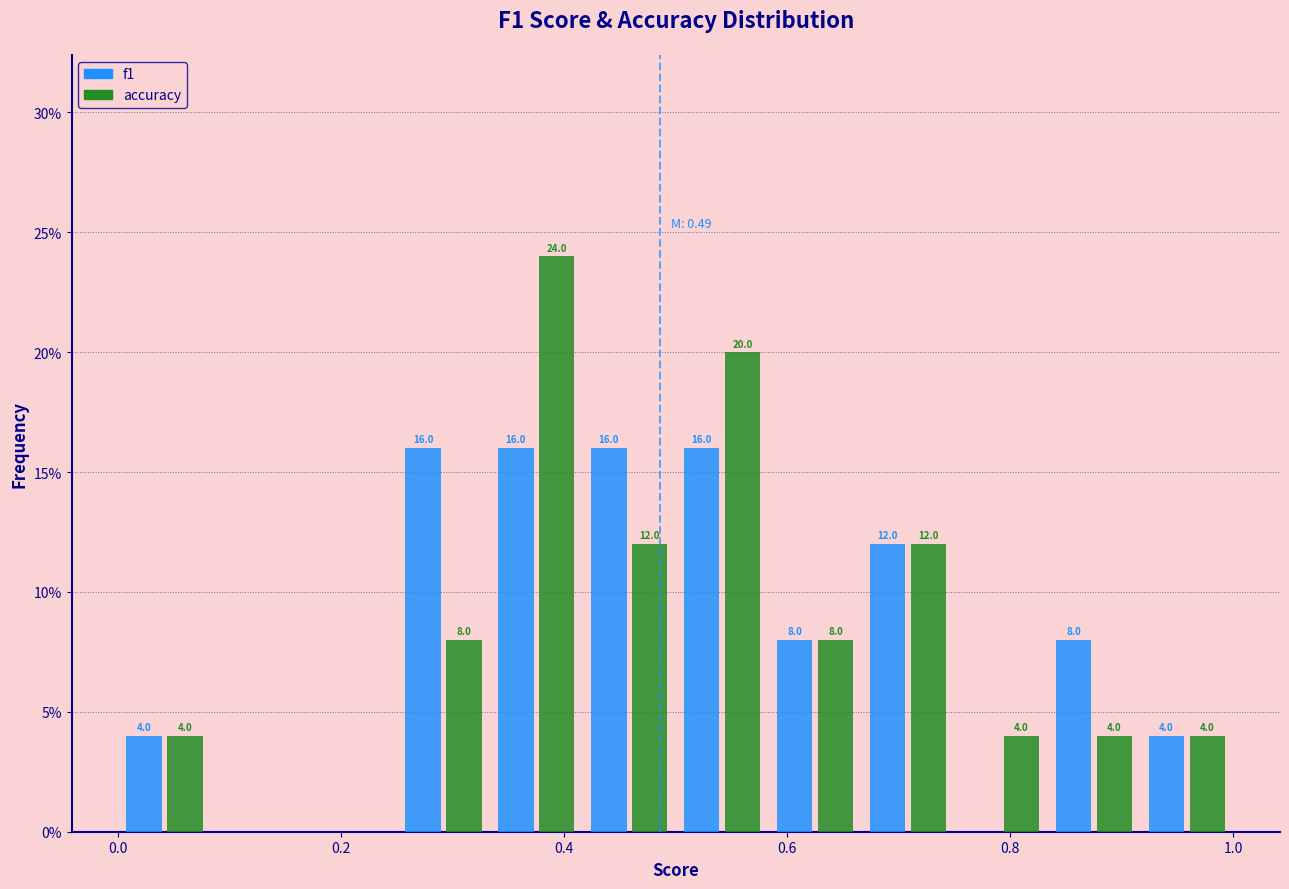

In the accuracy series, which range on the x-axis has the tallest bar?

0.34 to 0.42